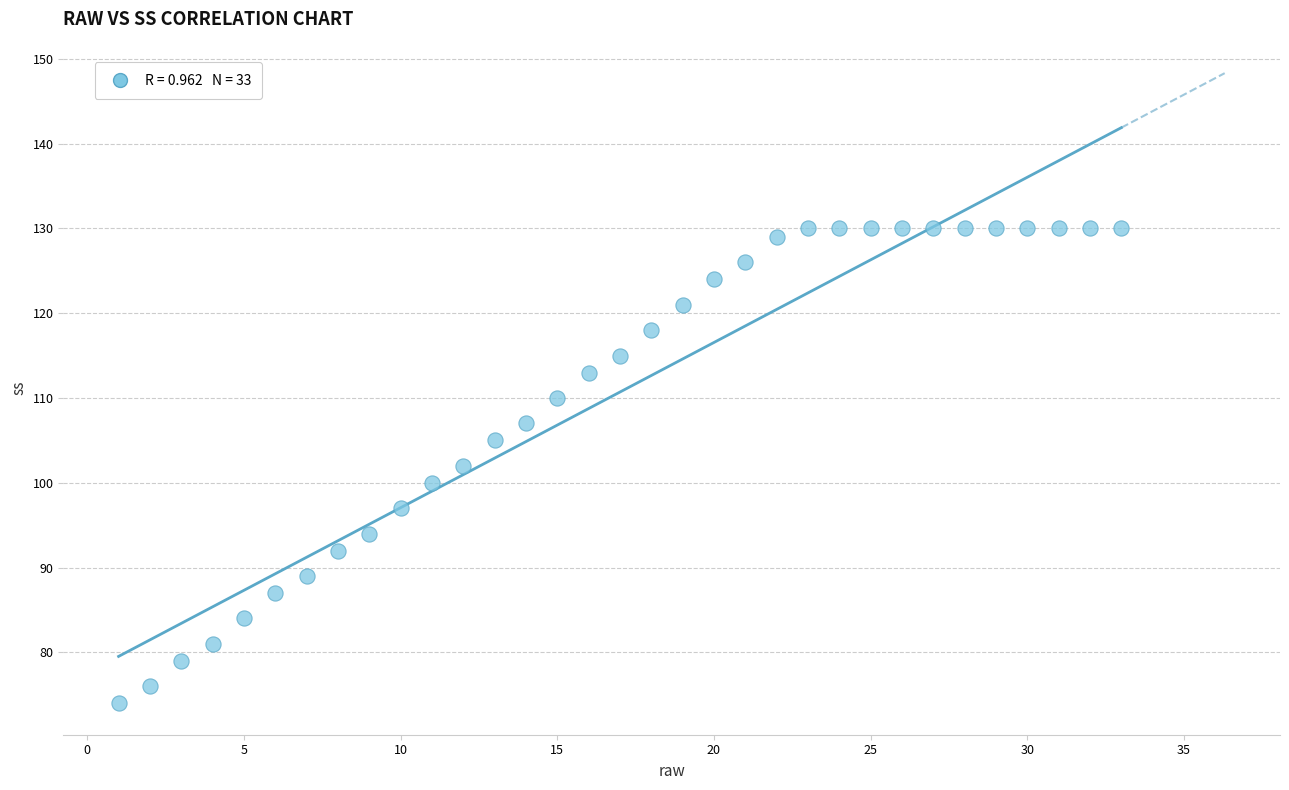

What is the range of Y values (max minus min)?

56